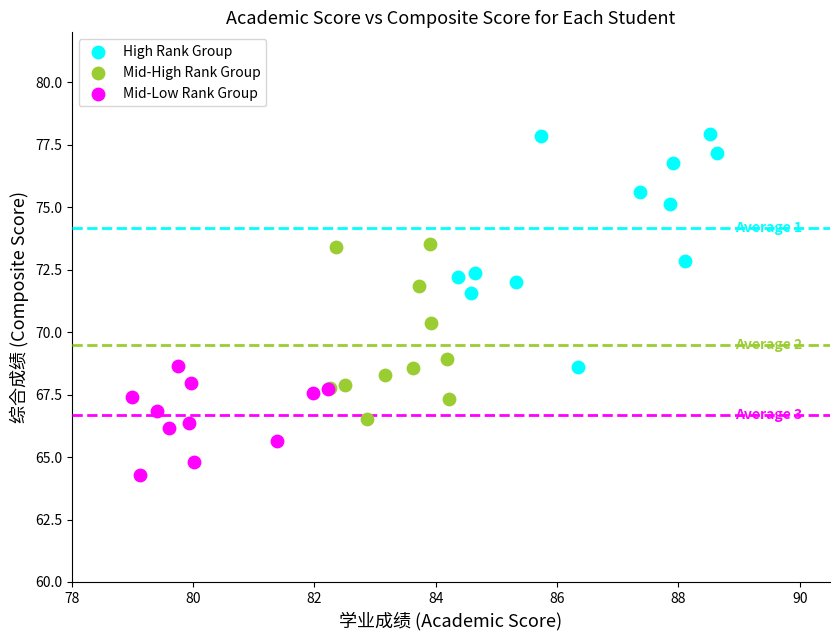

What are all the series names shown in the legend?

High Rank Group, Mid-High Rank Group, Mid-Low Rank Group